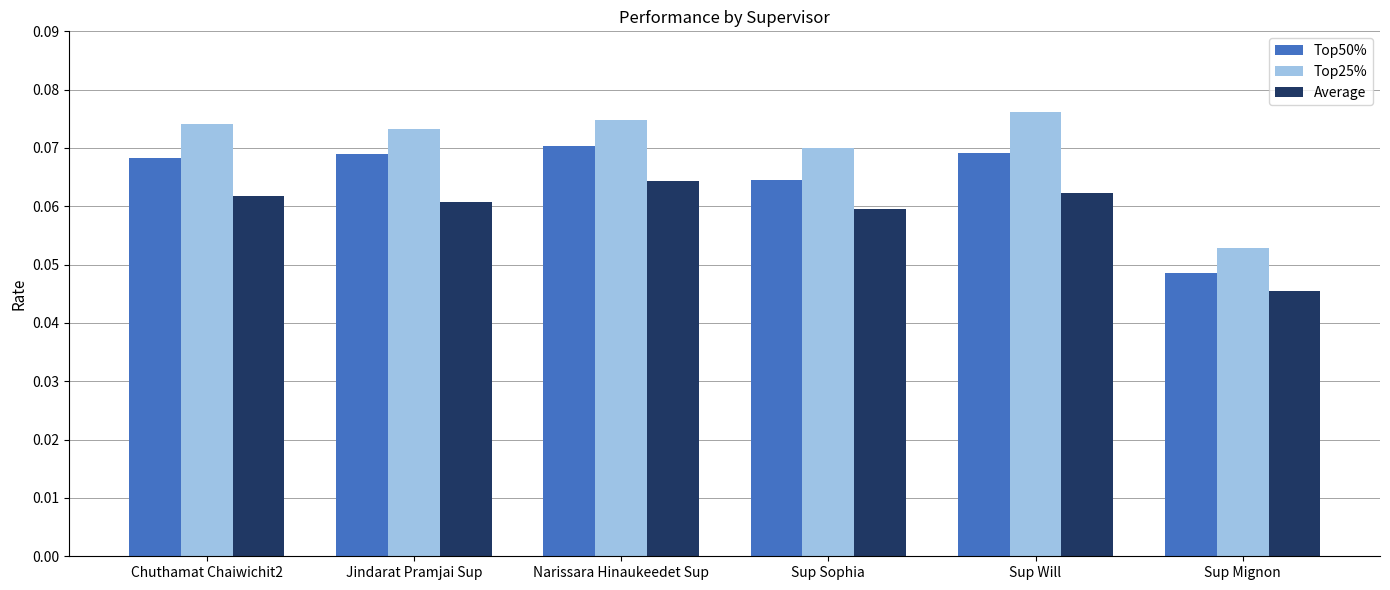

Count the Average values in the range 0 to 1.

6